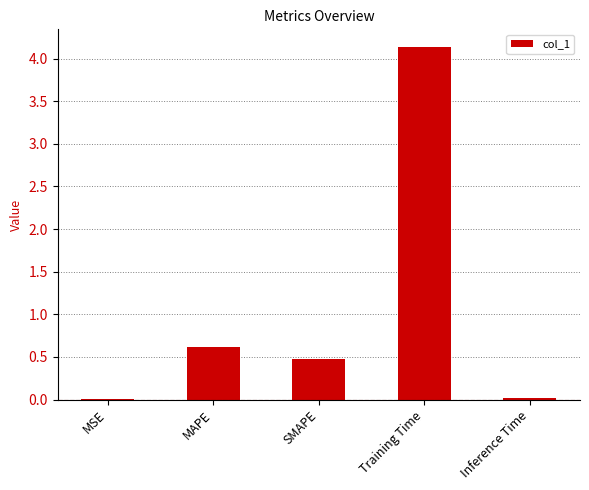

Which category has the highest value across all series?

Training Time